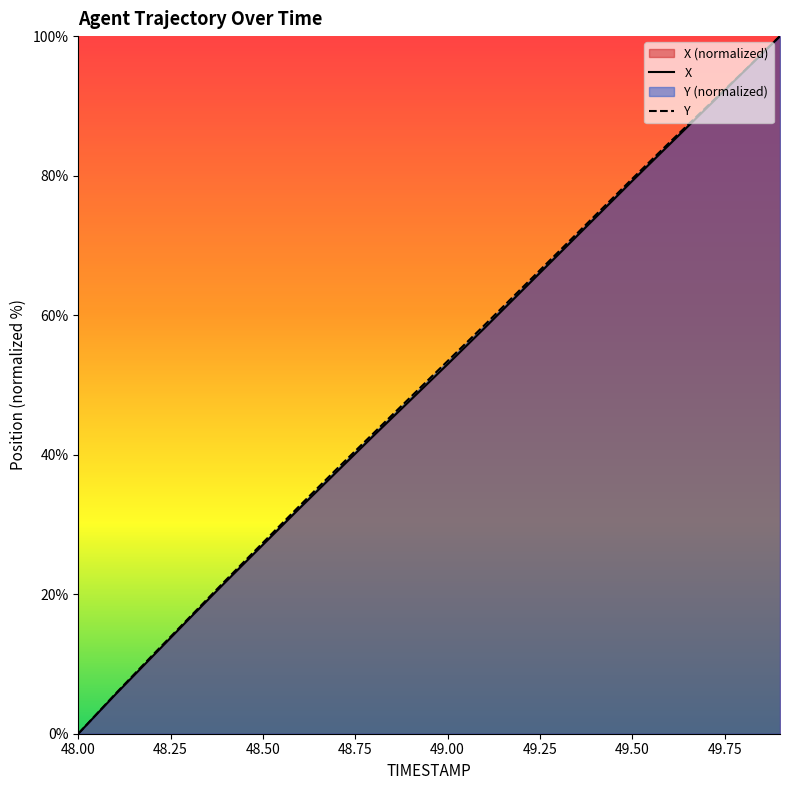

What is the difference between the second highest and second lowest values in the Y series?

89.2